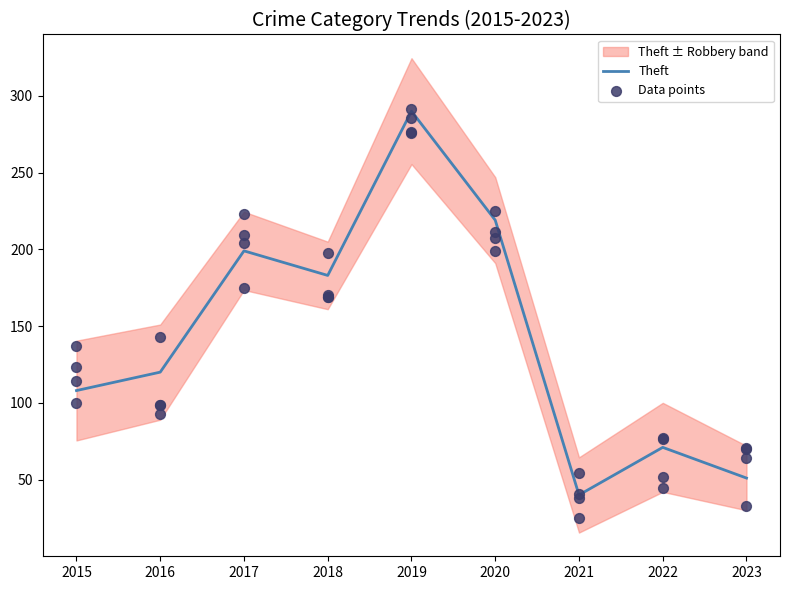

What is the lowest value of the Theft series?

40